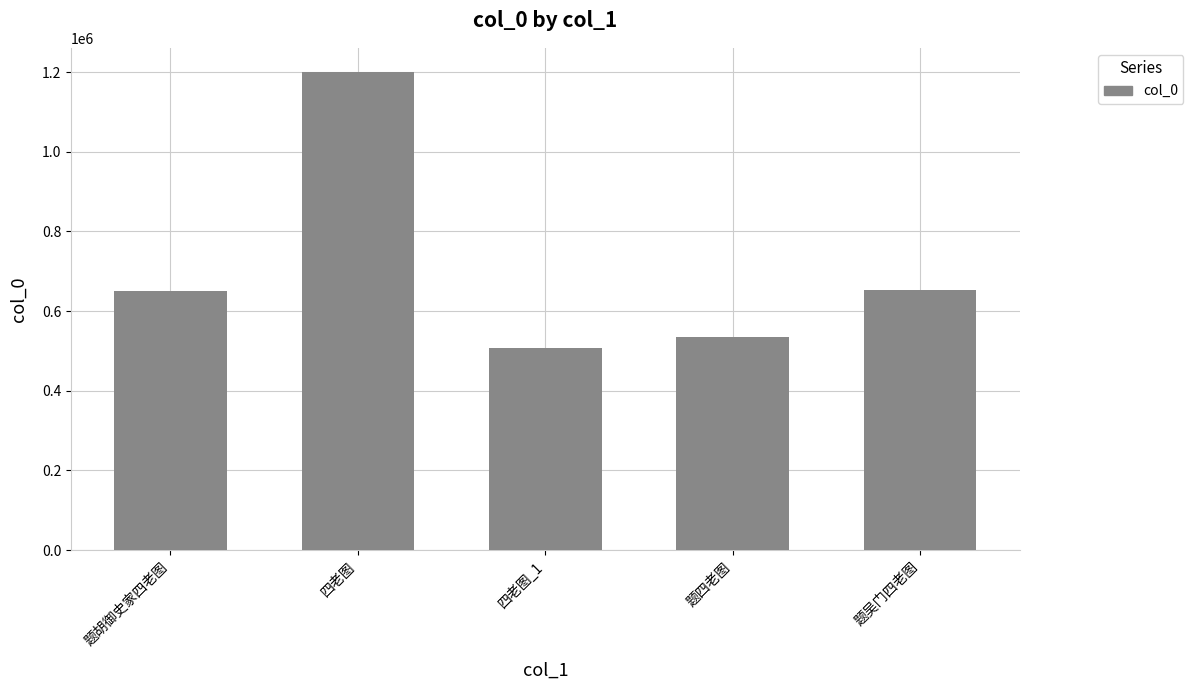

Between 题胡御史家四老图 and 题四老图, which is larger?

题胡御史家四老图